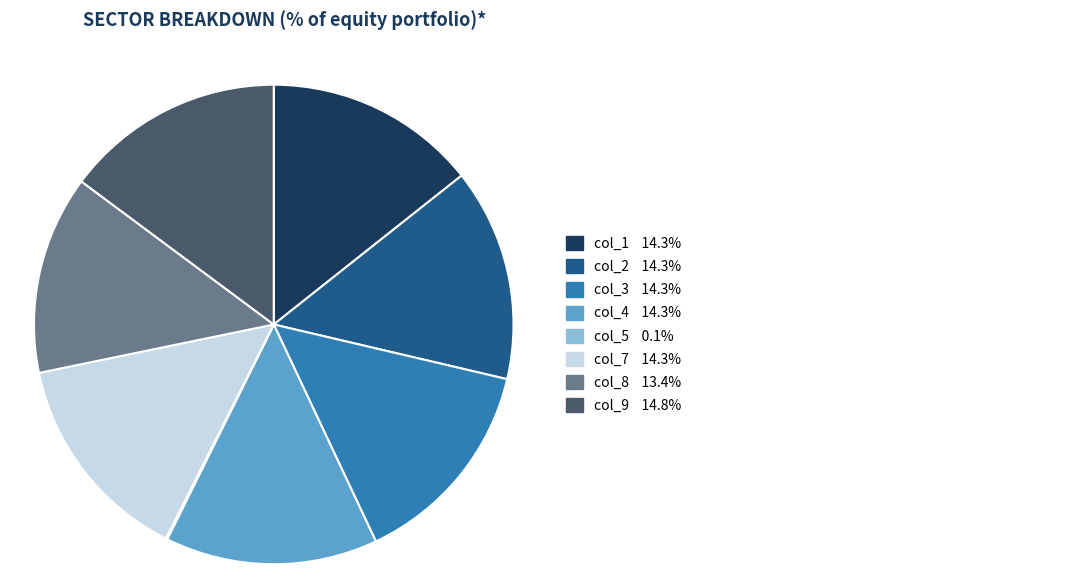

Is there a majority slice in this chart?

No